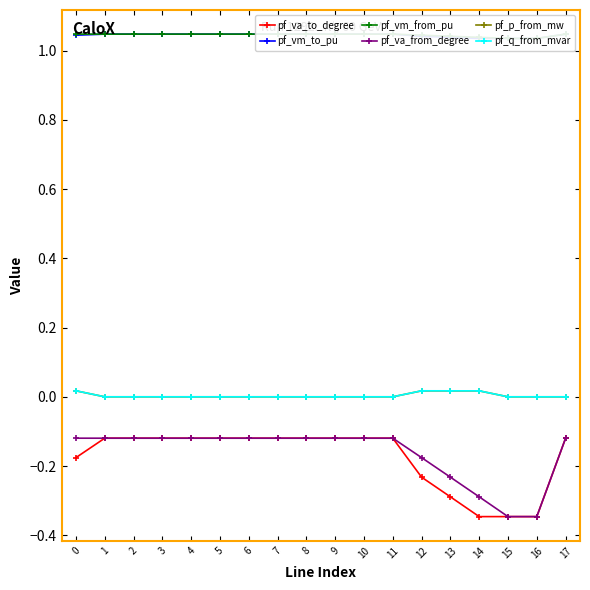

At which category is the sum across all series the highest?

6